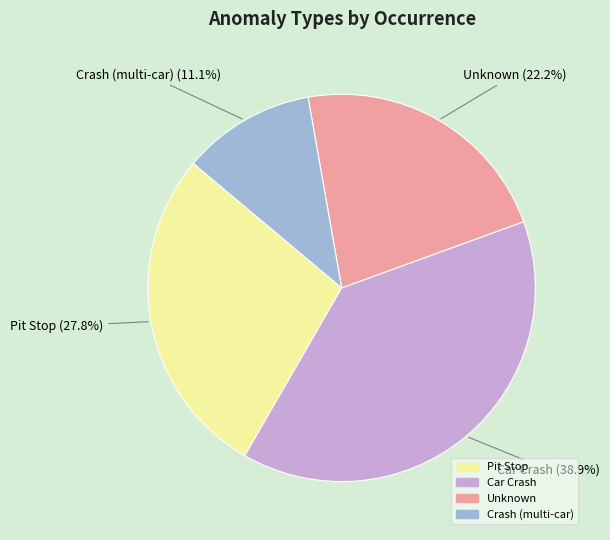

Is there any slice that represents more than half of the pie?

No